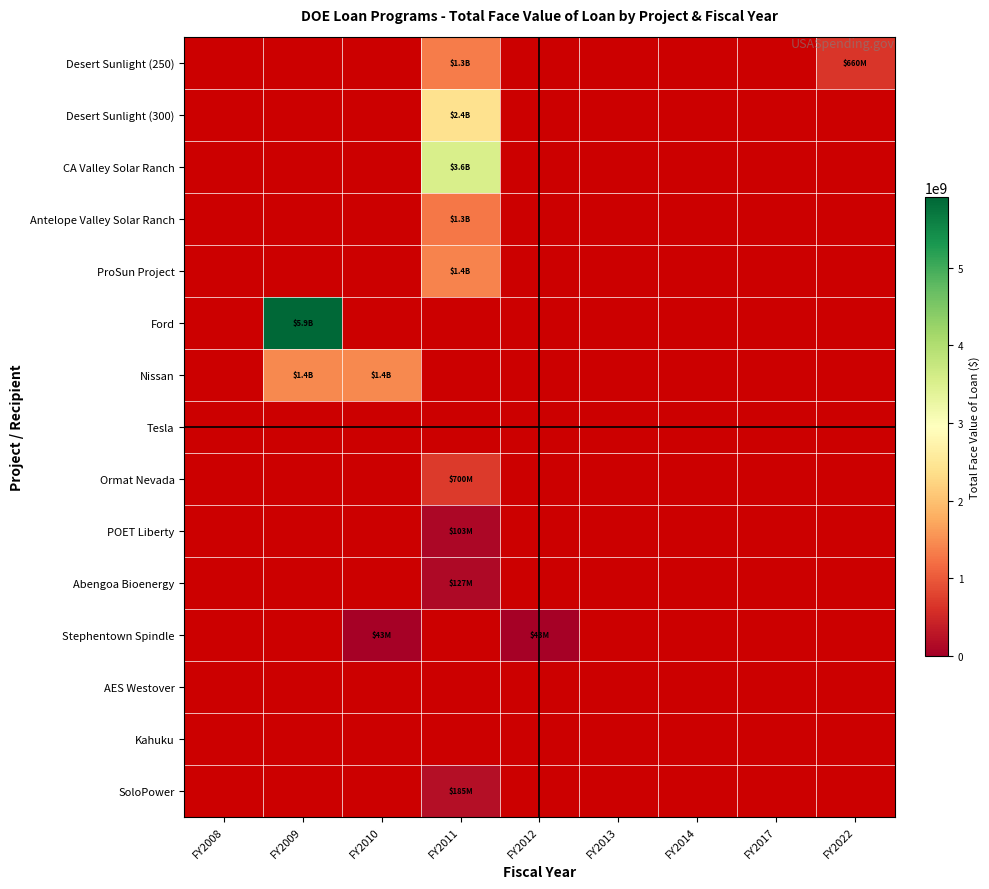

Between FY2013 and FY2010, which is larger?

FY2010